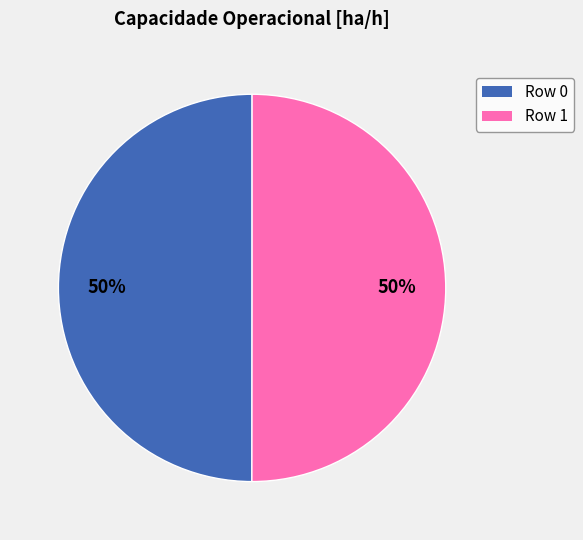

To the nearest percent, what is the combined percentage of Row 0 and Row 1?

100%